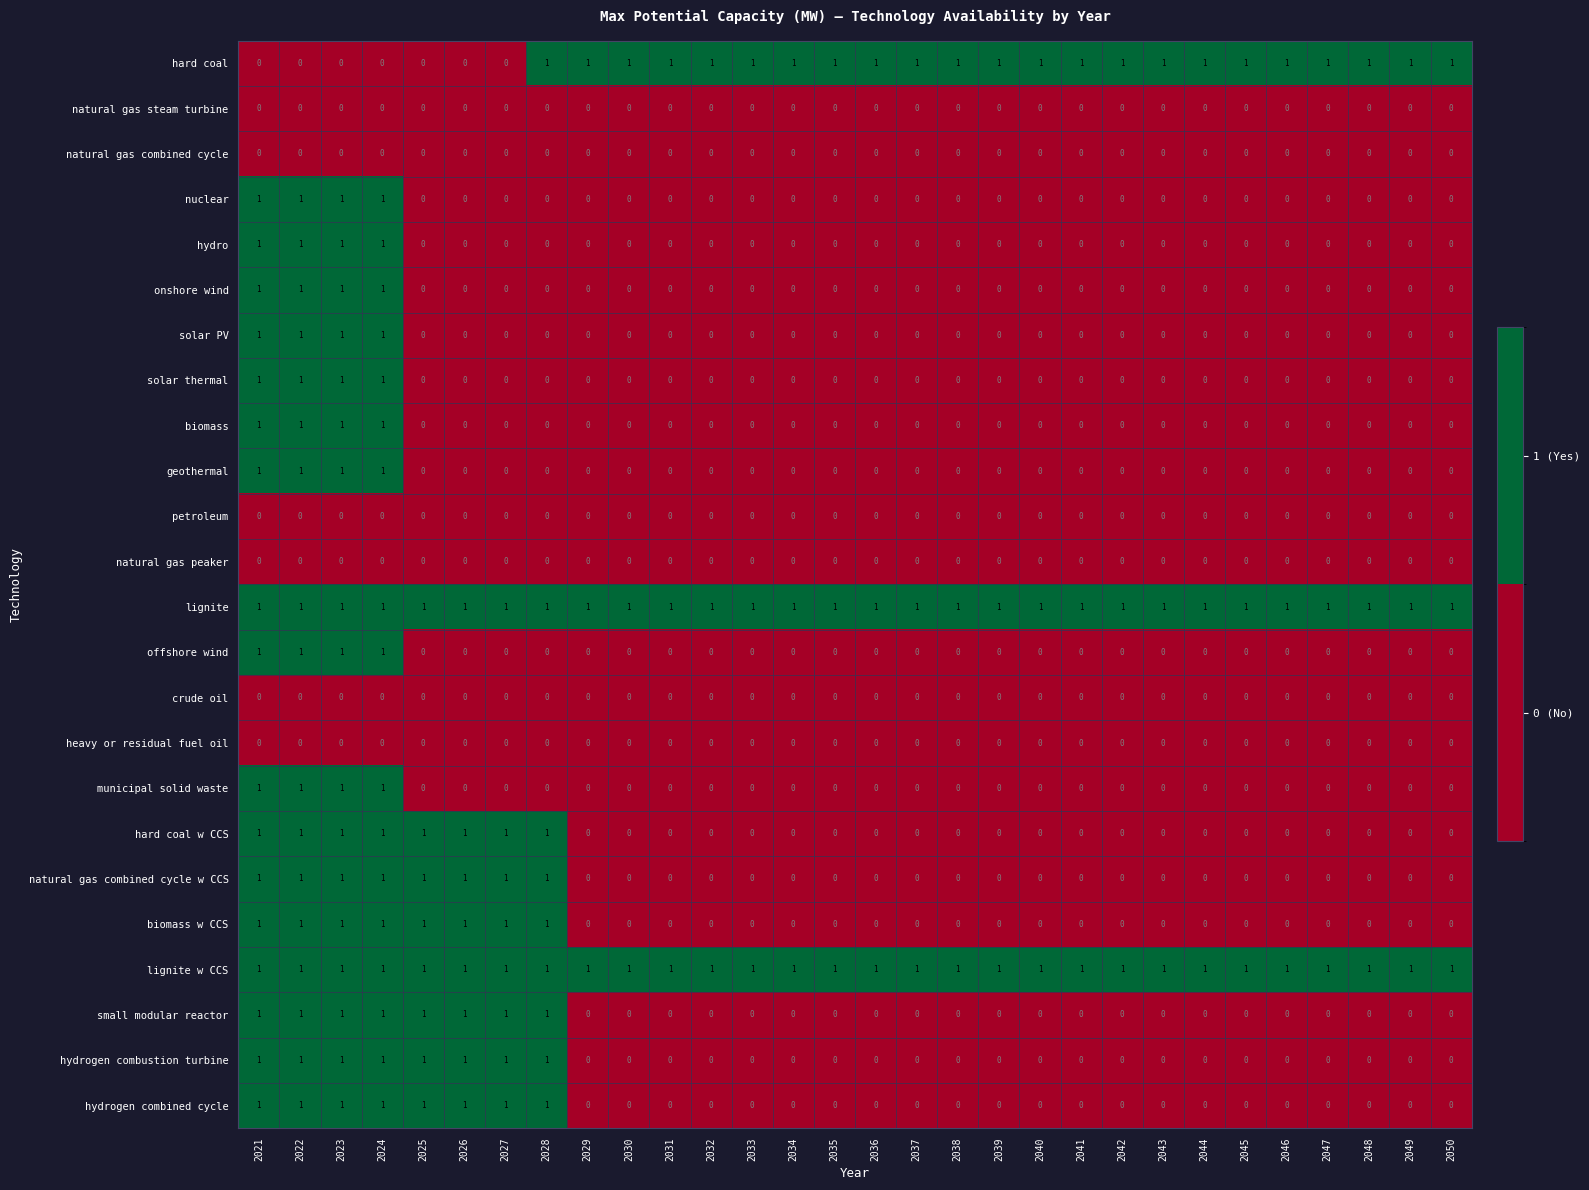

What is the sum of all hard coal w CCS values?

8